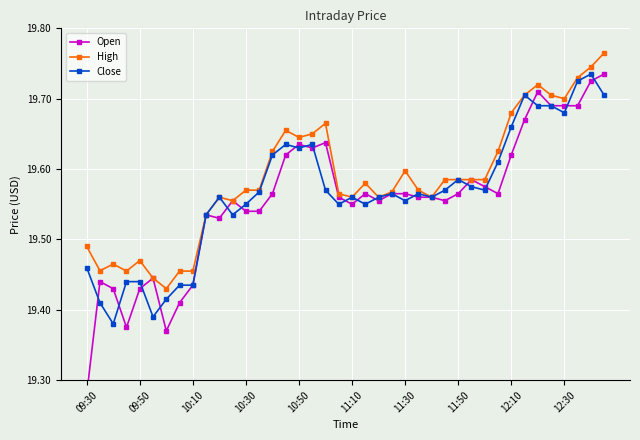

True or false: High has more than 1 points higher than both neighbors.

True